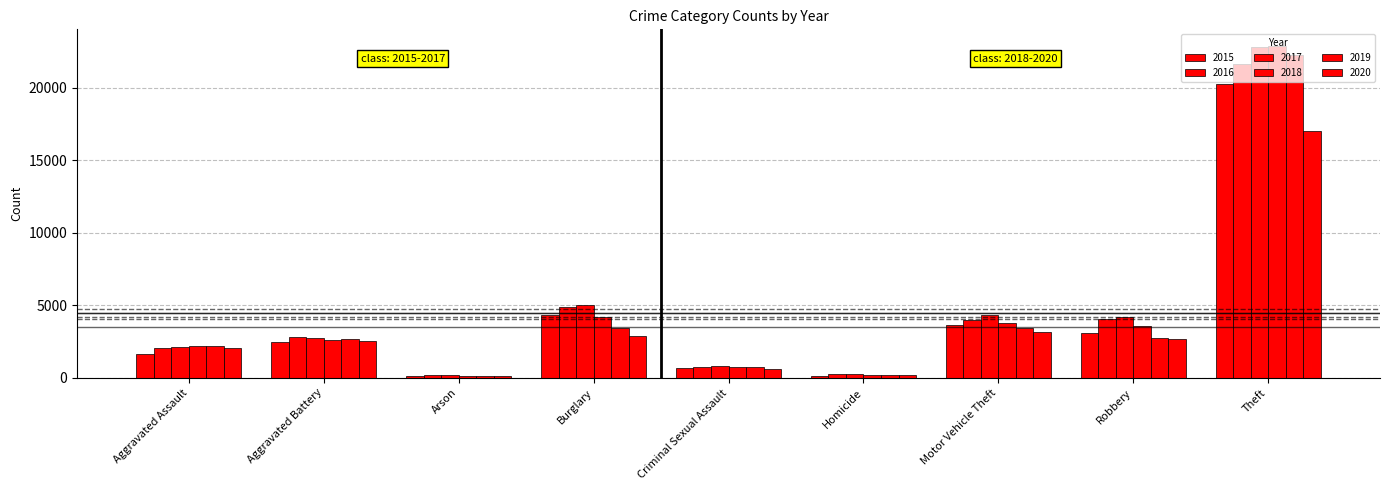

What is the difference between the highest and lowest values at Aggravated Assault?

586